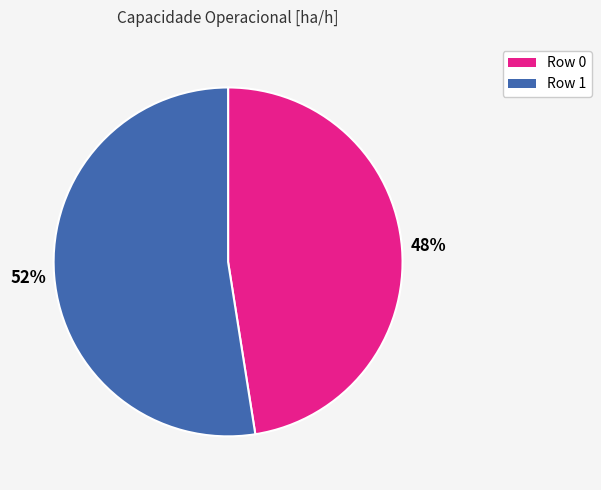

Combined, do Row 0 and Row 1 account for over 50%?

Yes